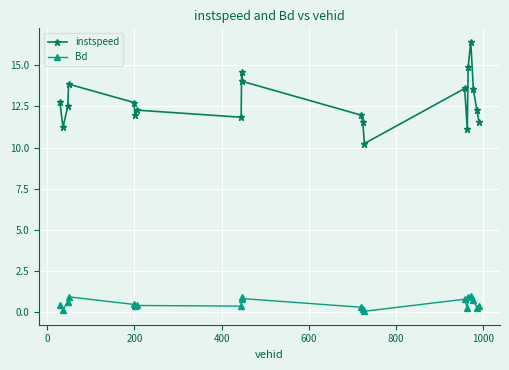

True or false: Bd has more than 0 interior local peaks.

True